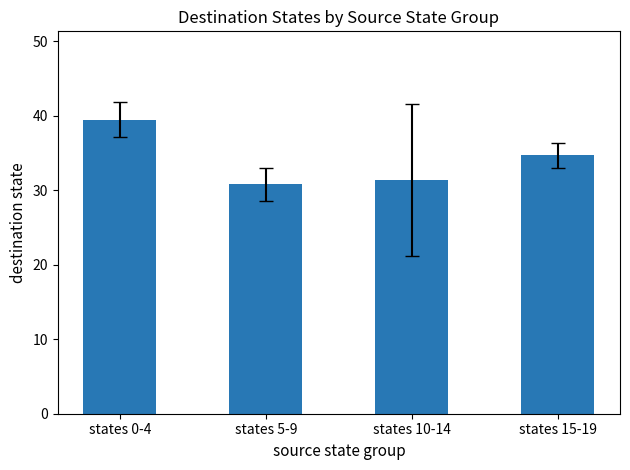

What is the sum of the values at states 5-9 and states 15-19?

65.5